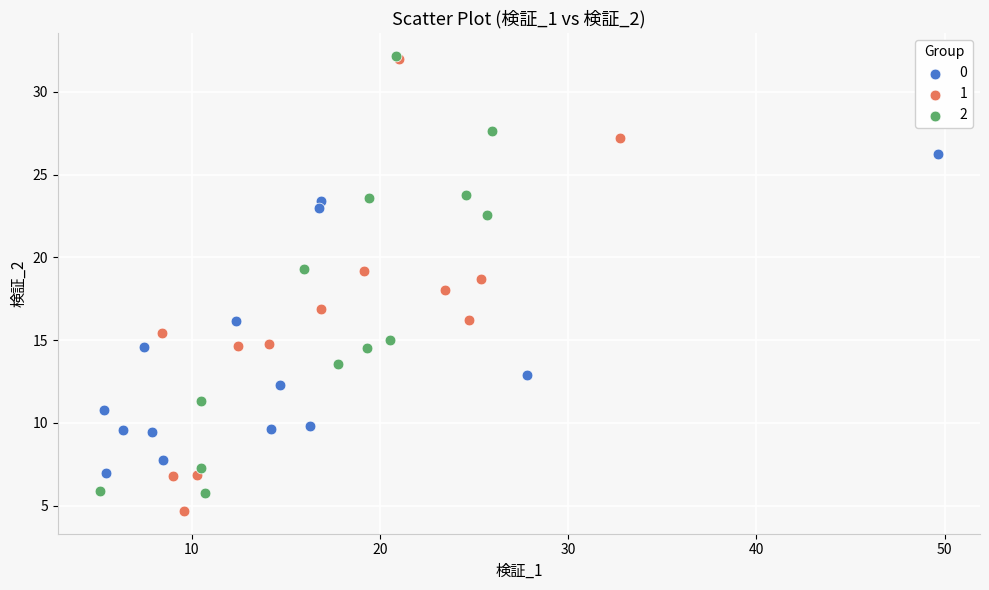

What are all the series names shown in the legend?

0, 1, 2